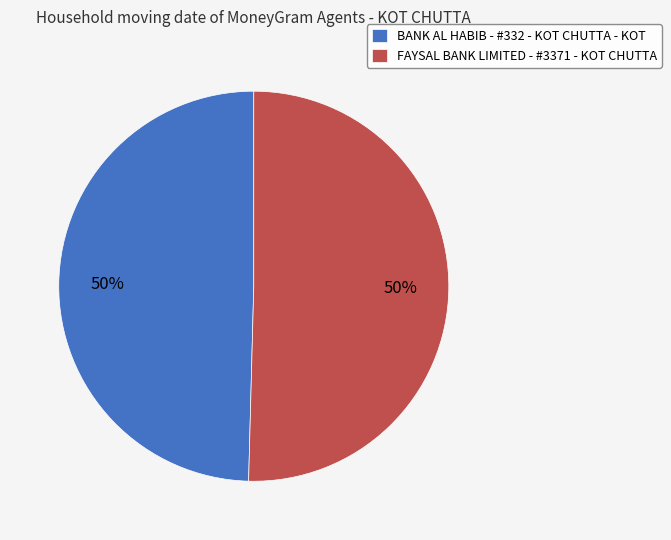

The FAYSAL BANK LIMITED - #3371 - KOT CHUTTA slice represents 50% of the pie. True or false?

True